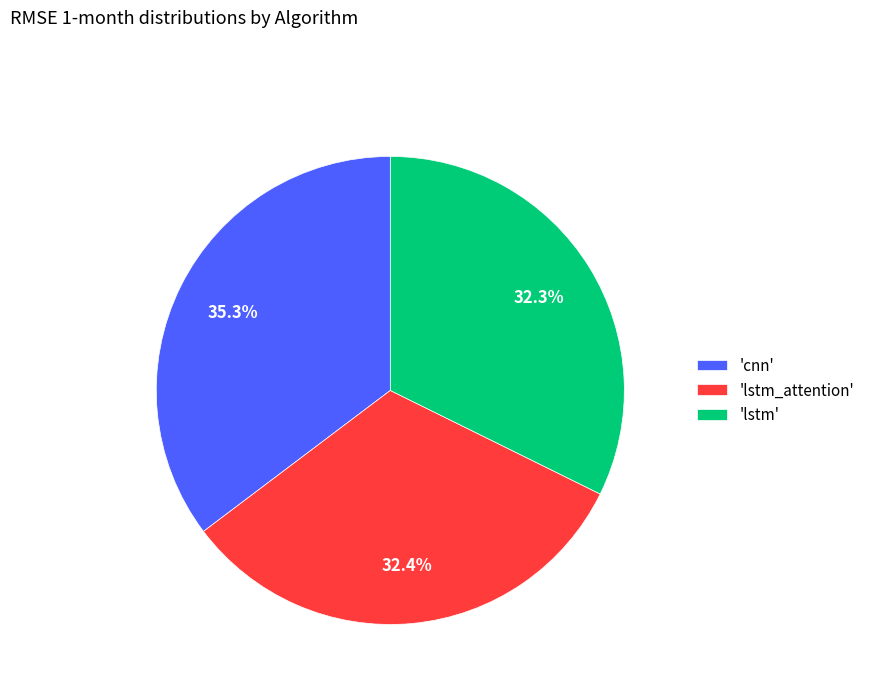

Between 'lstm' and 'cnn', which is larger?

'cnn'